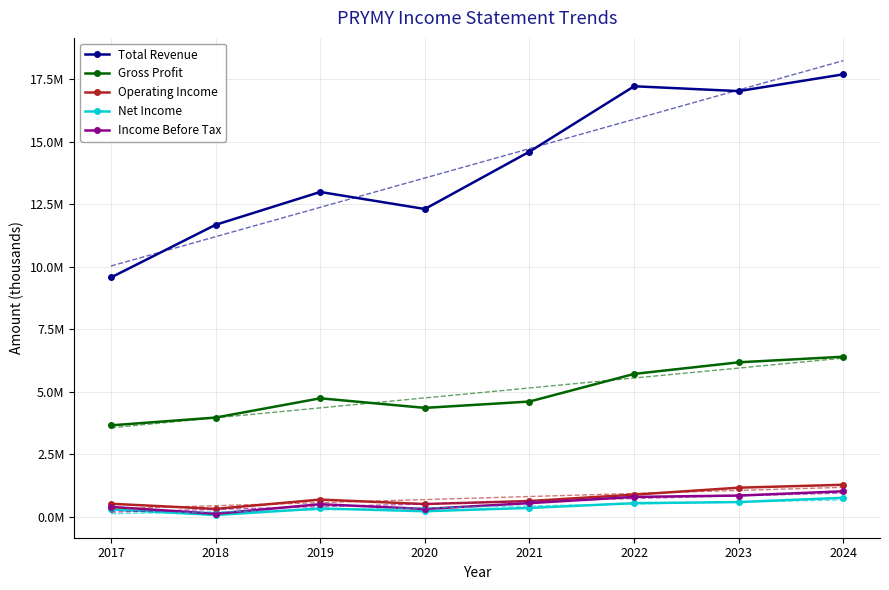

What is the value of the Total Revenue point at the 1st from the left?

9570100